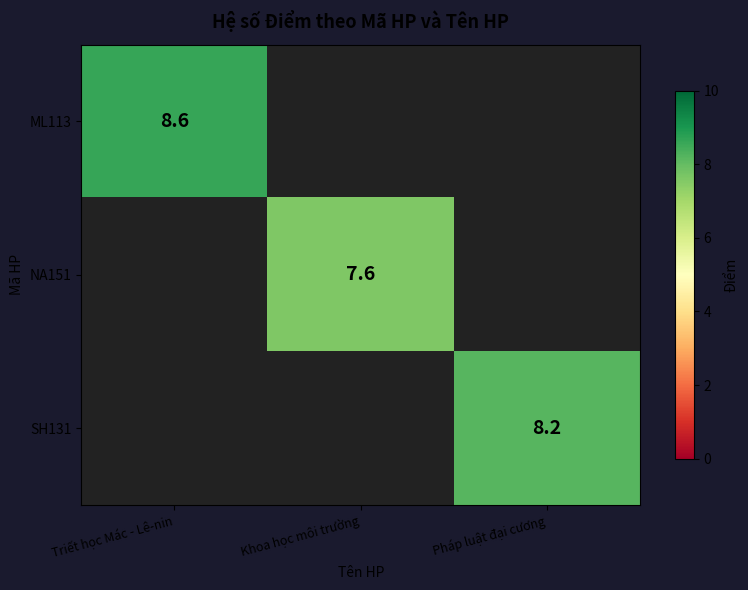

How many distinct data groups are displayed?

3